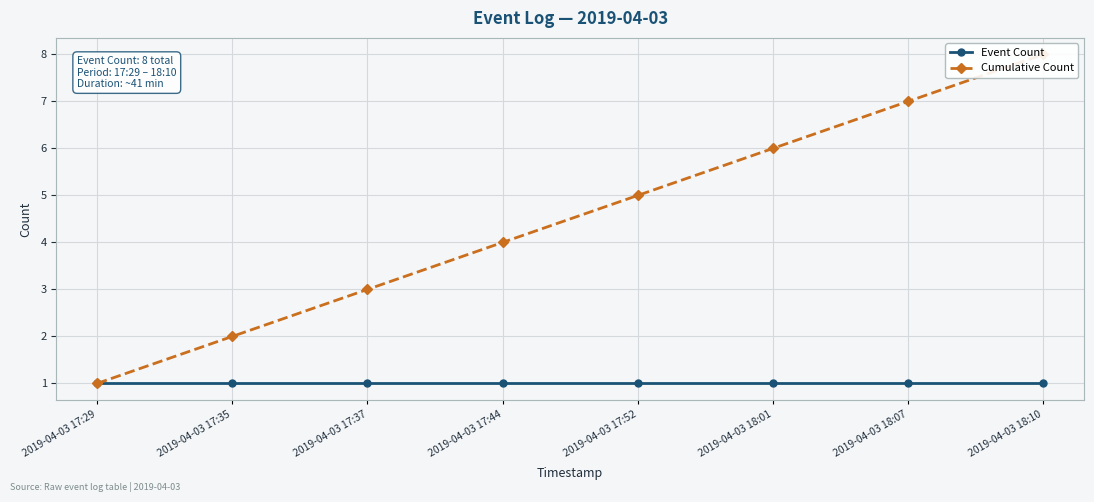

True or false: Cumulative Count and Event Count cross at least once.

False